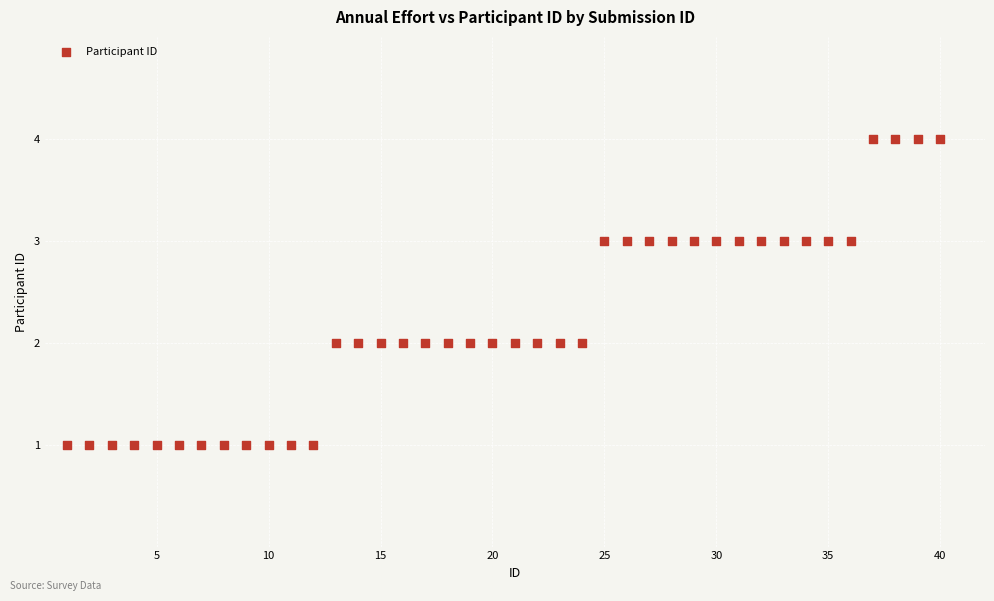

What is the range of Y values (max minus min)?

3